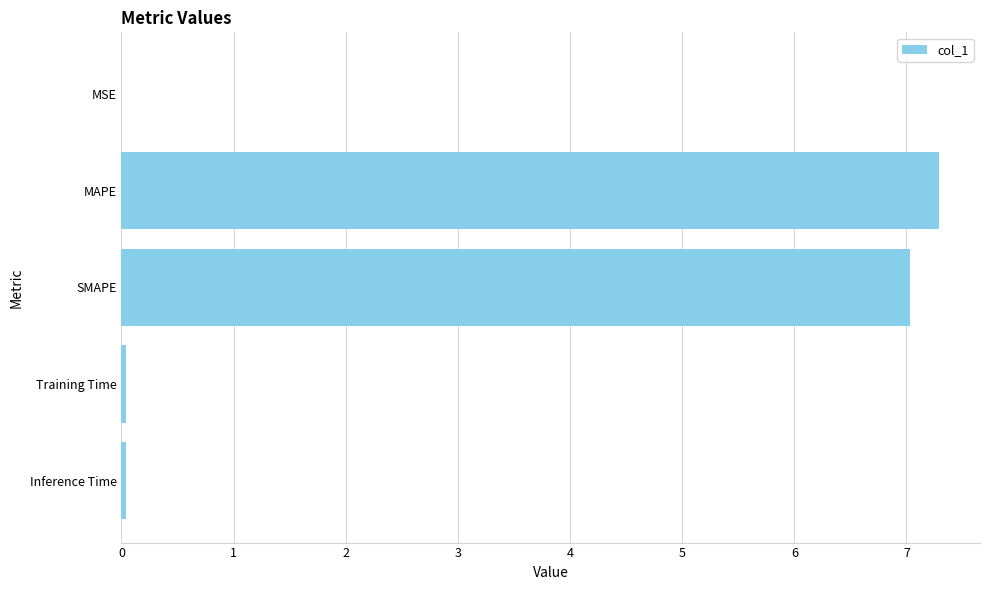

True or false: the data shows 0.0 at Inference Time.

True